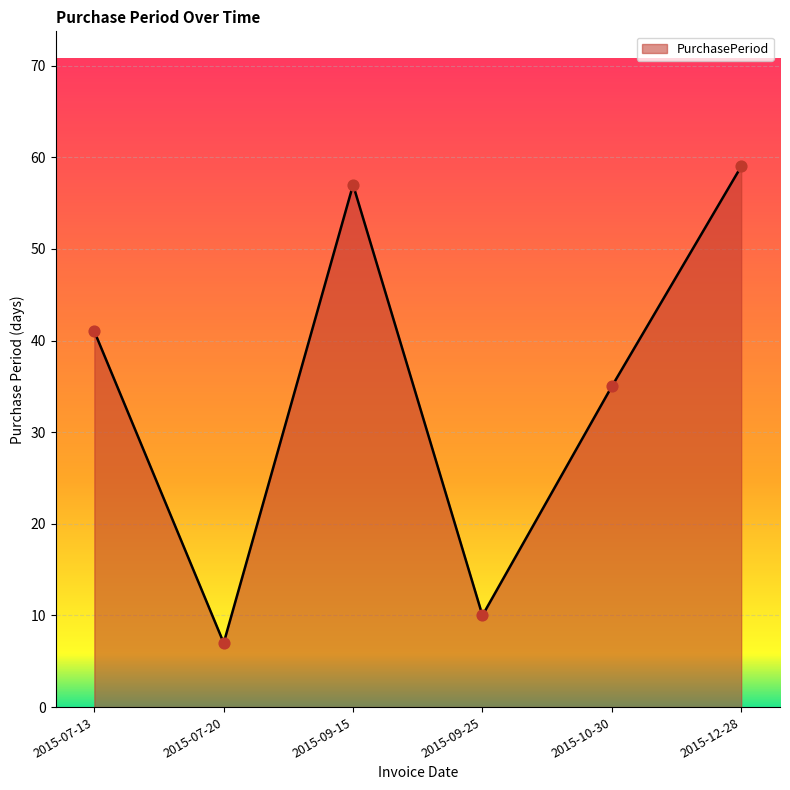

Between 2015-07-20 and 2015-07-13, which is larger?

2015-07-13